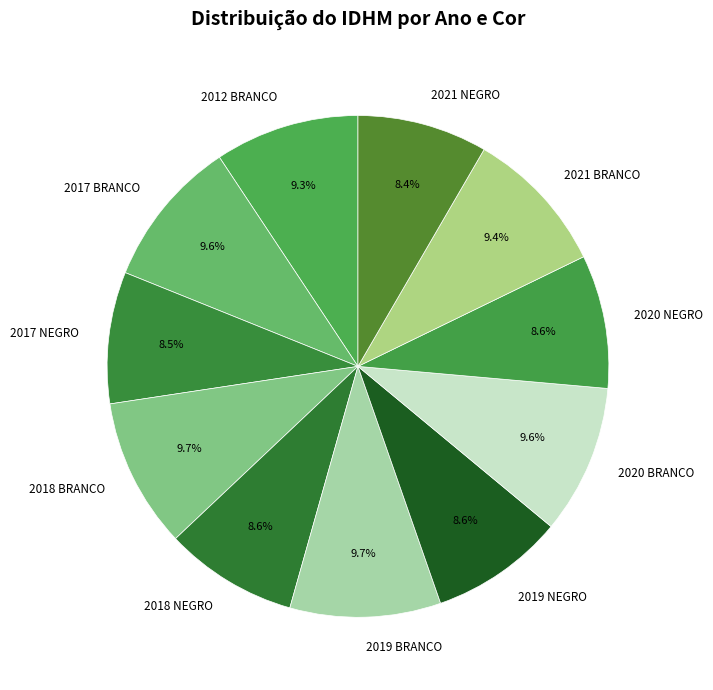

What portion of the pie excludes 2020 BRANCO?

90.4%